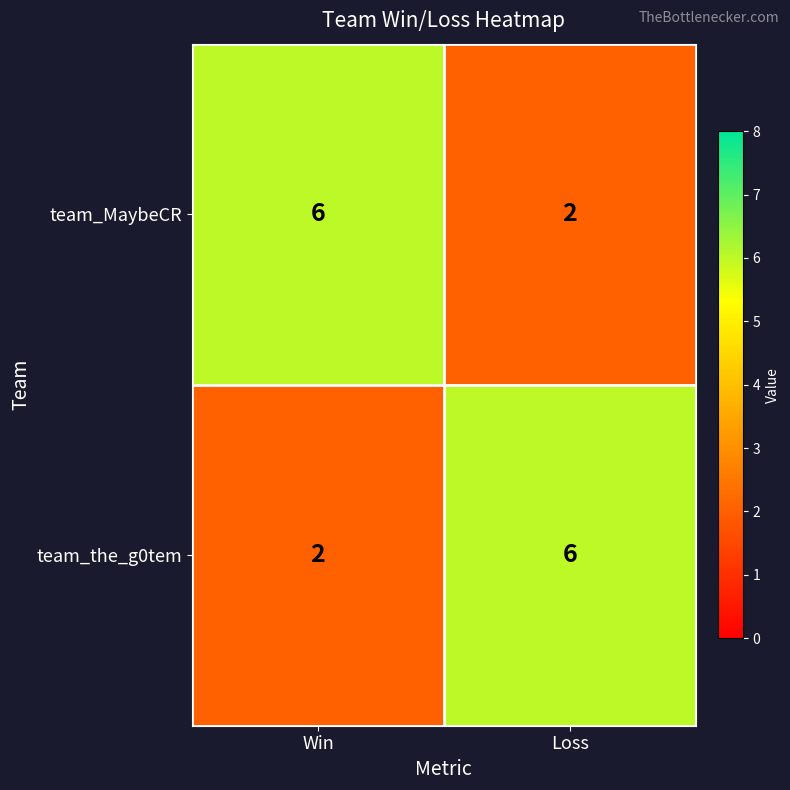

List the labels in order of team_MaybeCR value, smallest first.

Loss, Win